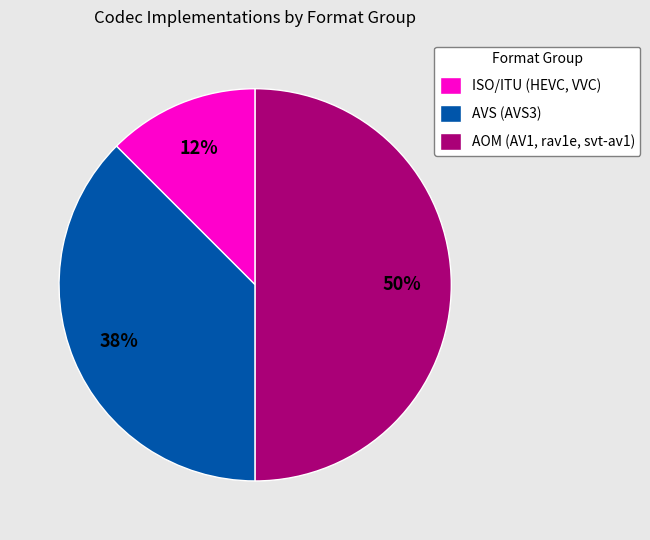

Which has a higher value, AOM (AV1, rav1e, svt-av1) or ISO/ITU (HEVC, VVC)?

AOM (AV1, rav1e, svt-av1)